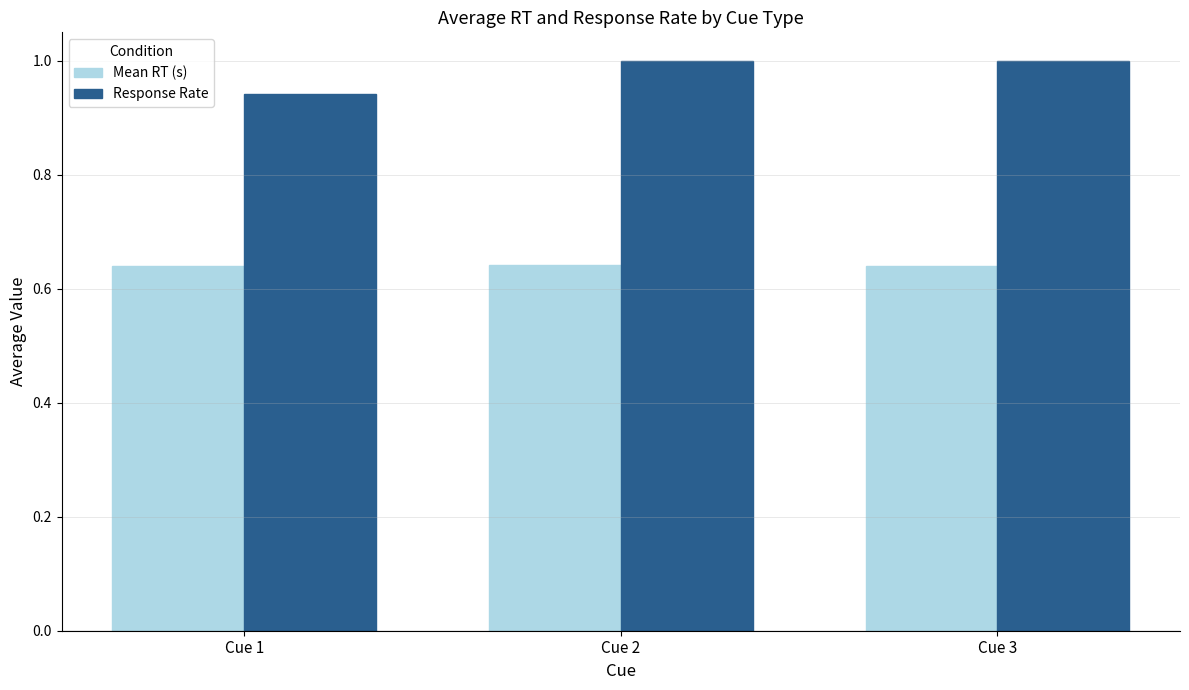

Is the value of Mean RT (s) at Cue 1 greater than the value of Response Rate at Cue 1?

No